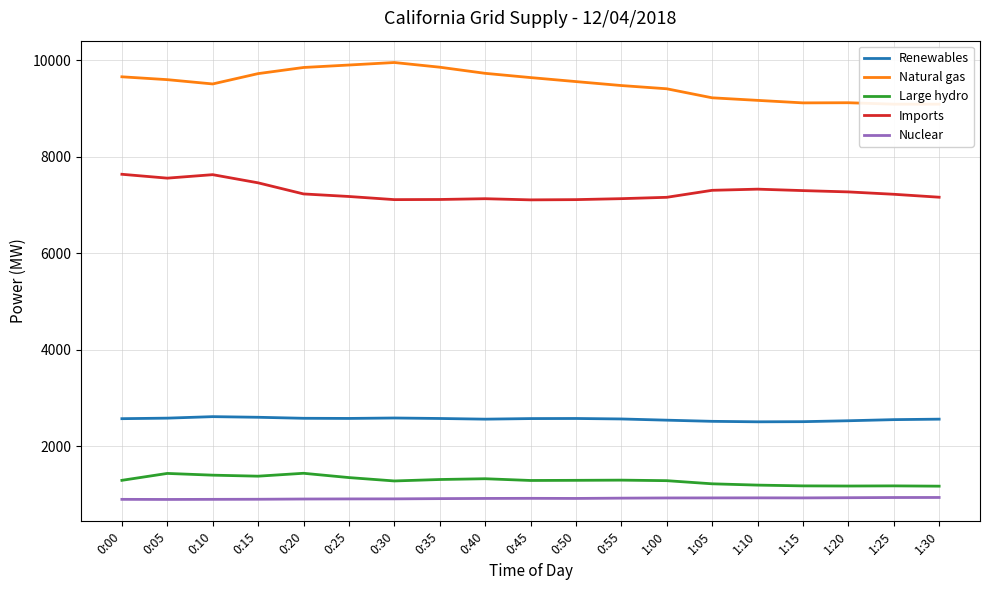

True or false: Nuclear and Imports intersect in this chart.

False